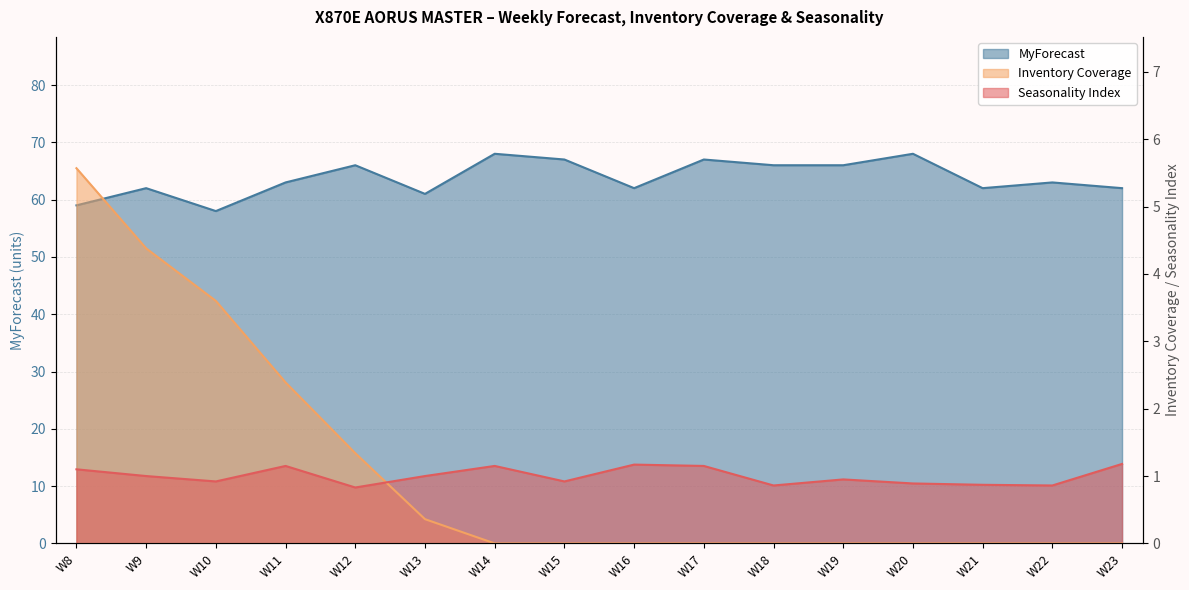

List the labels in order of Seasonality Index value, largest first.

W23, W16, W11, W14, W17, W8, W9, W13, W19, W10, W15, W20, W21, W18, W22, W12